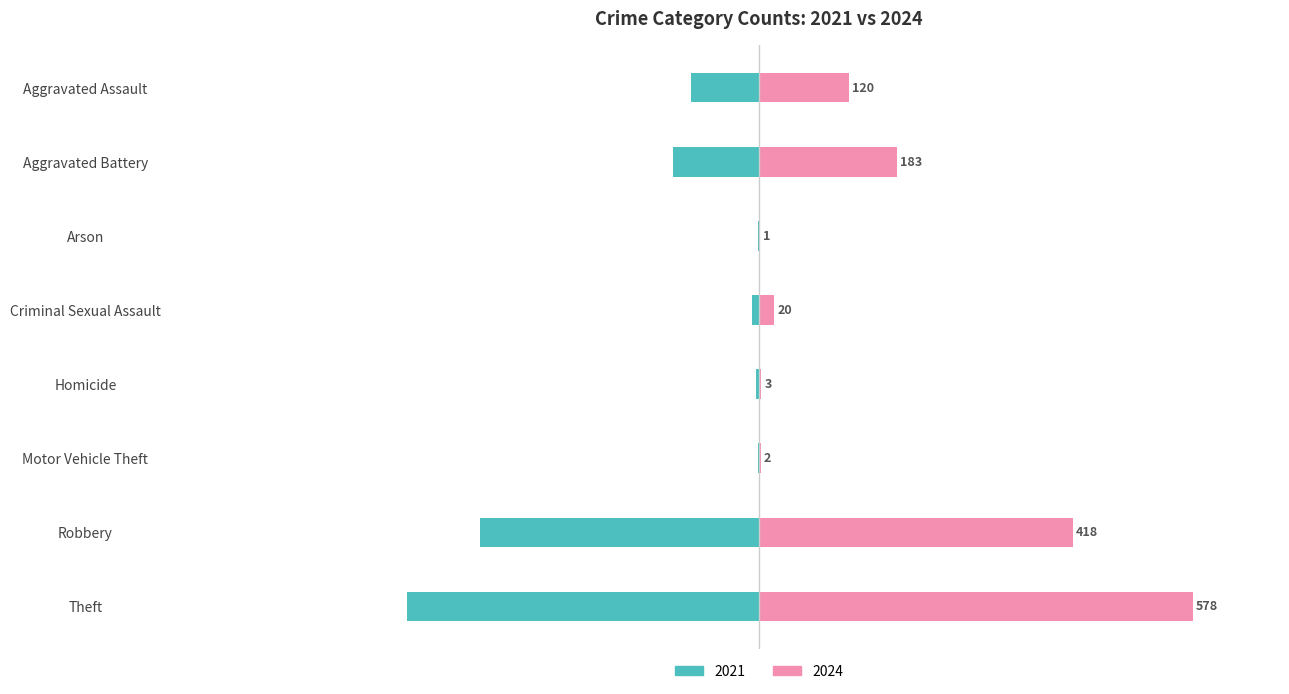

Reading left to right, what are all the values shown in this chart?

2021: -91	-115	-2	-10	-4	-1	-372	-469
2024: 120	183	1	20	3	2	418	578